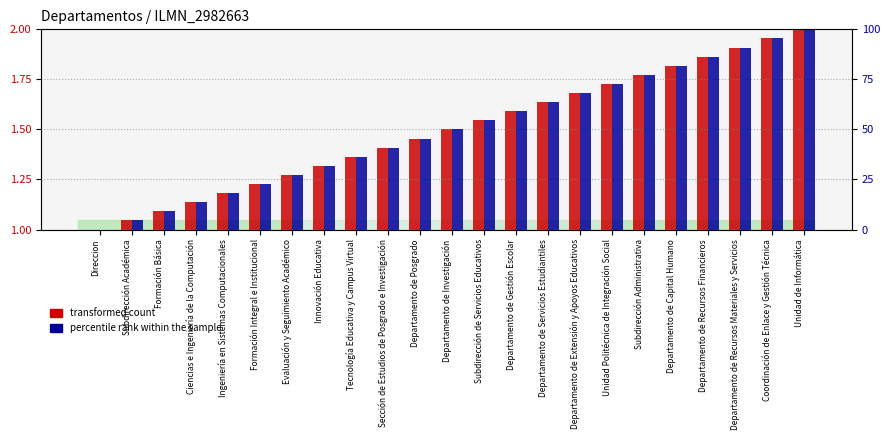

How many values in the transformed count series exceed 0?

22